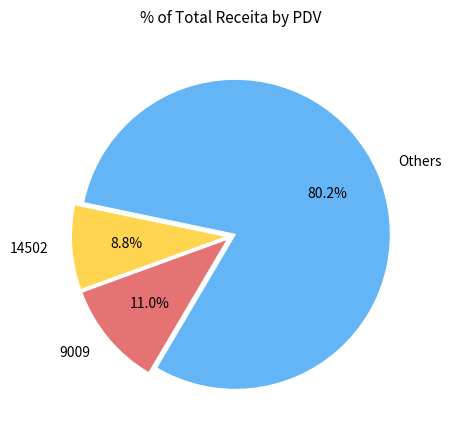

How many segments does this pie chart have?

3